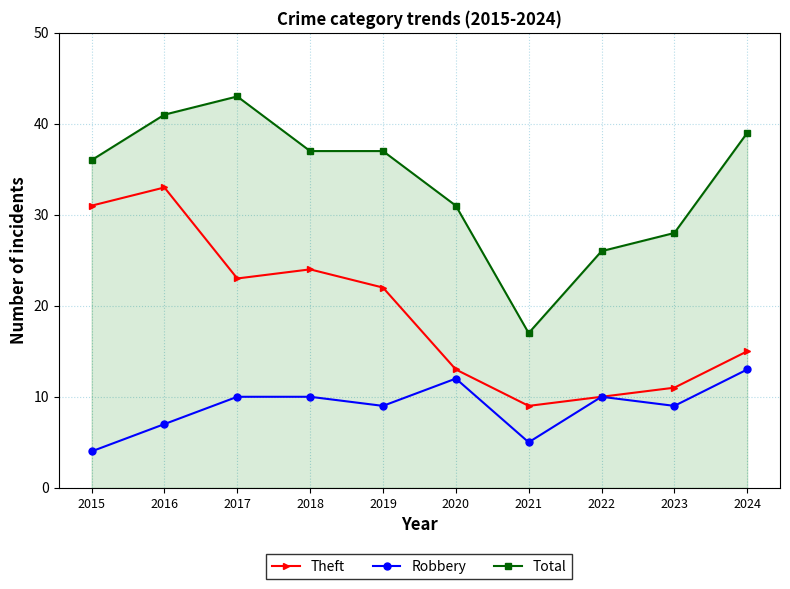

At which label is Theft closest to 21?

2019